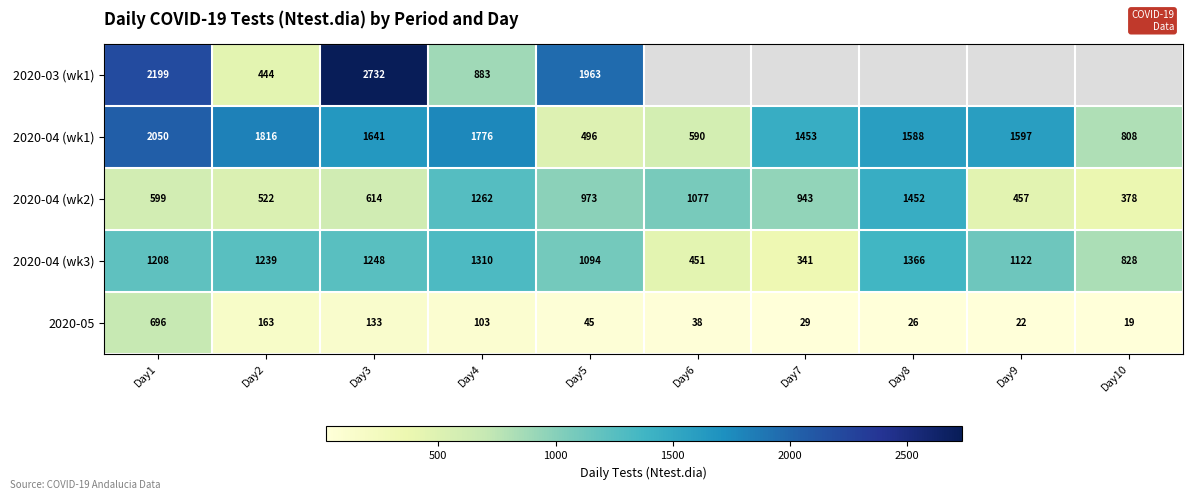

Rank the categories by 2020-04 (wk3) value from highest to lowest.

Day8, Day4, Day3, Day2, Day1, Day9, Day5, Day10, Day6, Day7